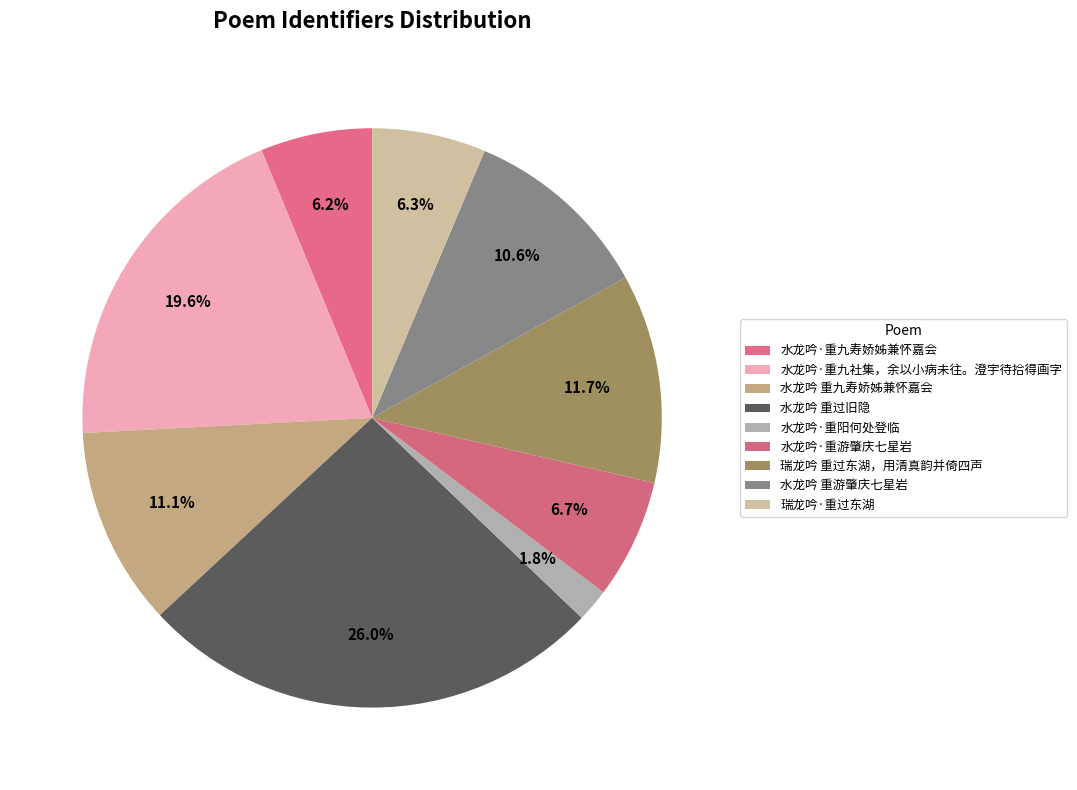

How many slices are in this pie chart?

9